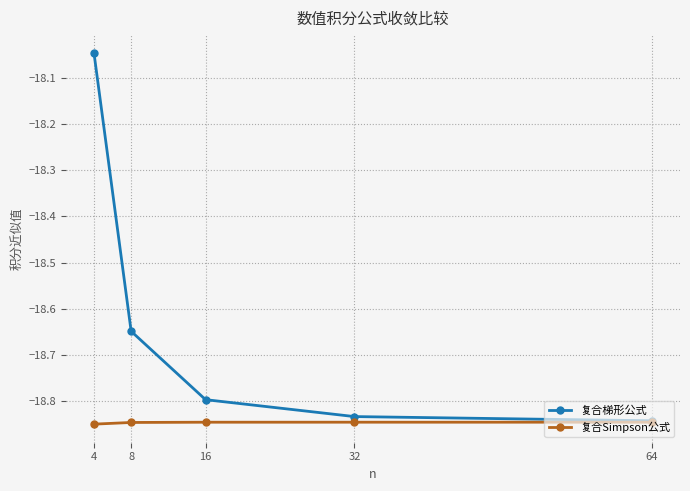

Which category has the highest value across all series?

4